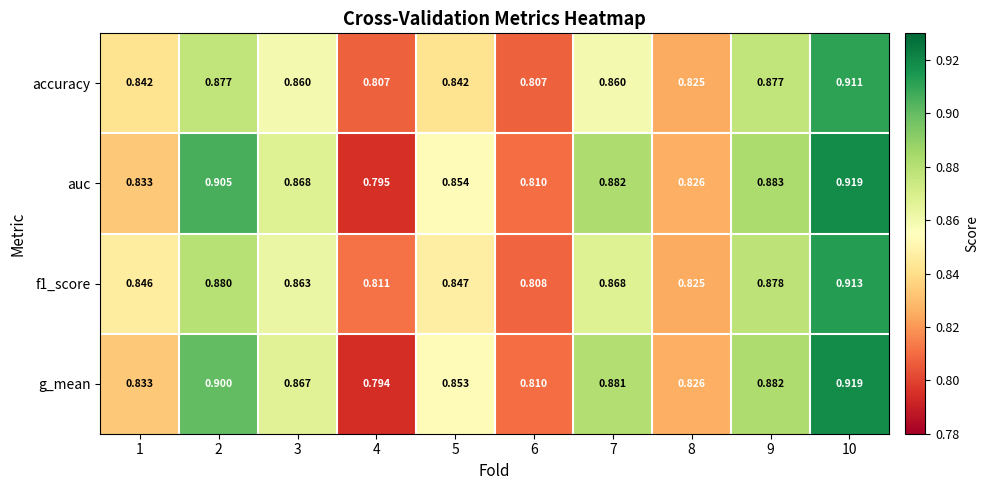

Which series changed the most between 2 and 9?

auc